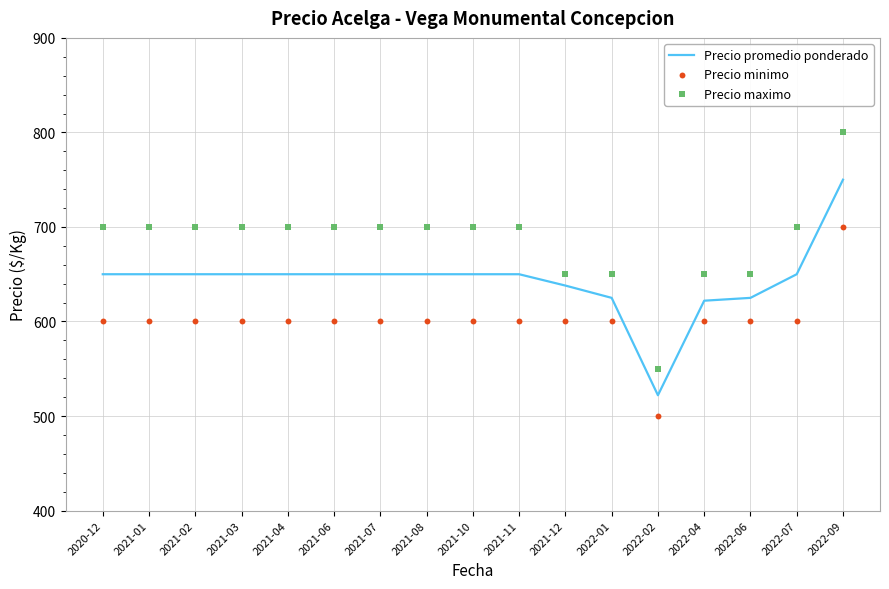

What are all the series names shown in the legend?

Precio promedio ponderado, Precio minimo, Precio maximo